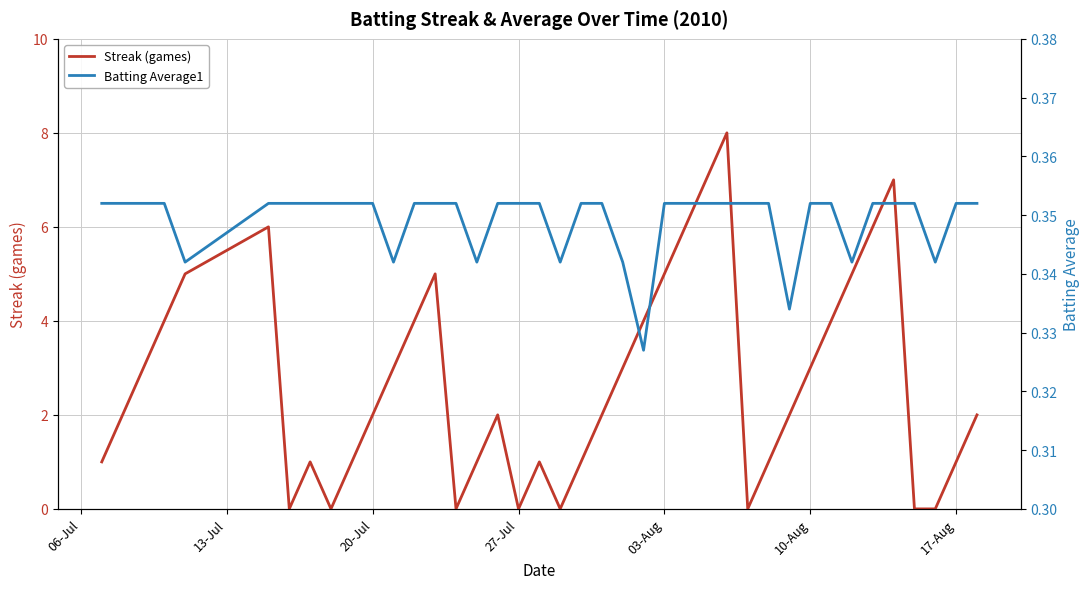

What is the maximum value for Streak (games)?

8